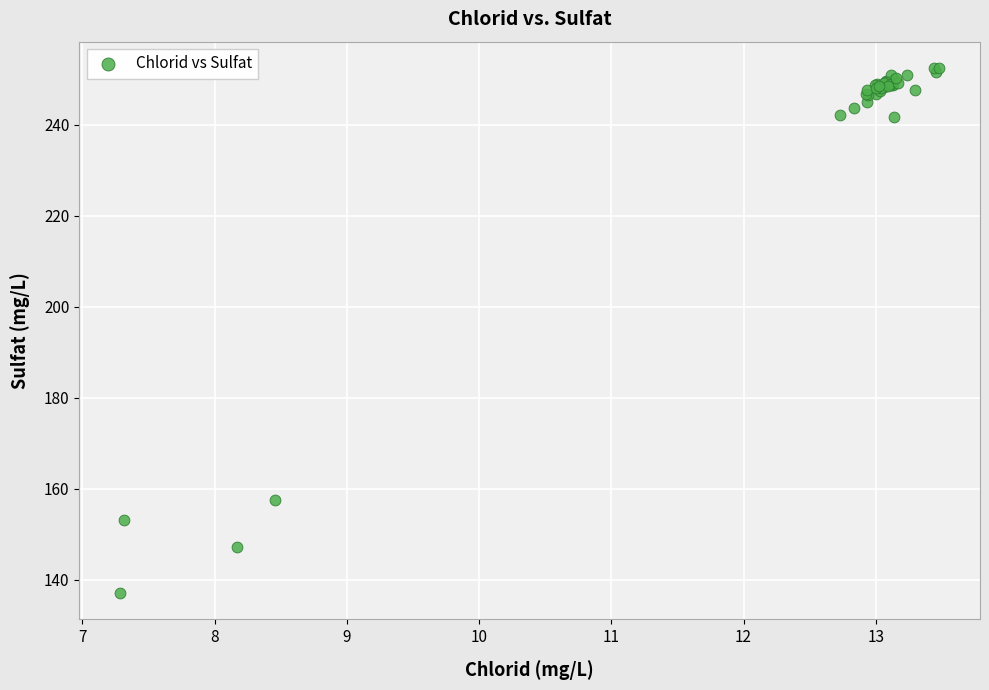

What Y value in the scatter plot is closest to 194?

157.5